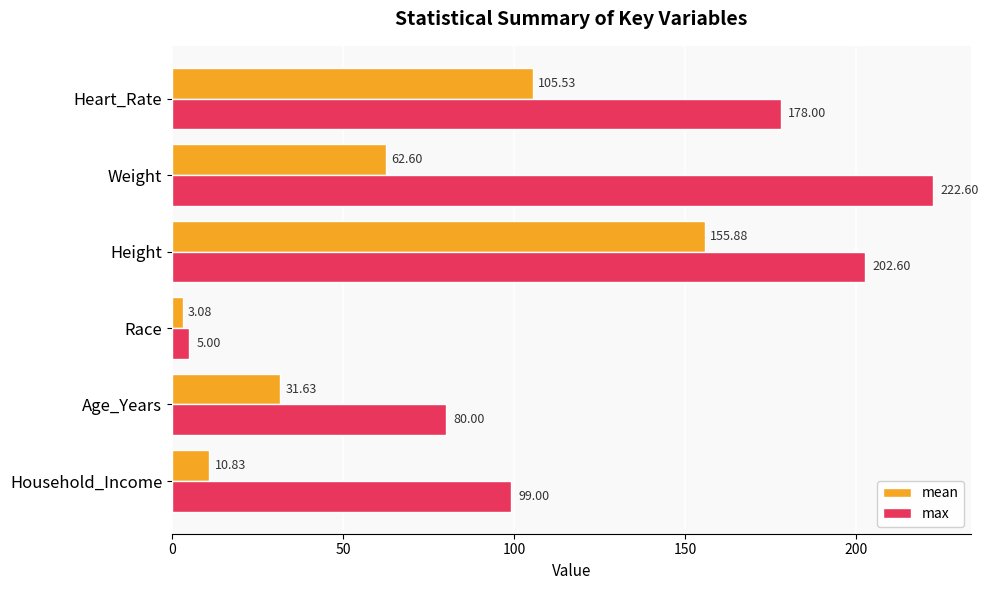

Which series has the largest total across all categories?

max